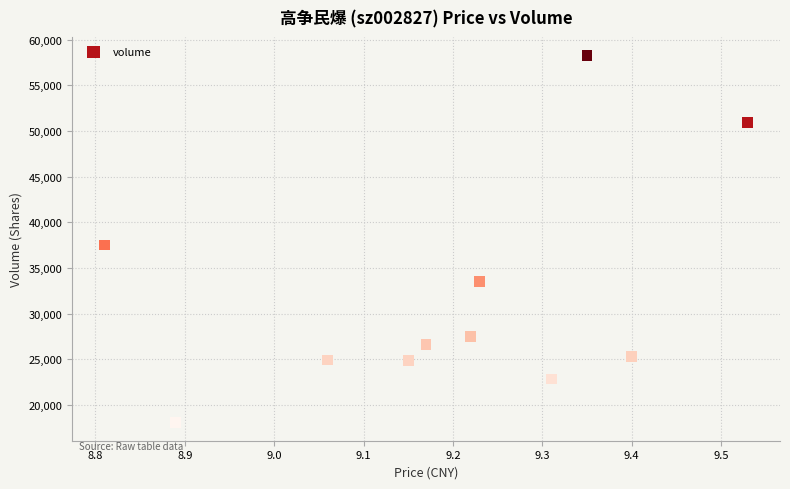

What Y value in the scatter plot is closest to 38191?

37512